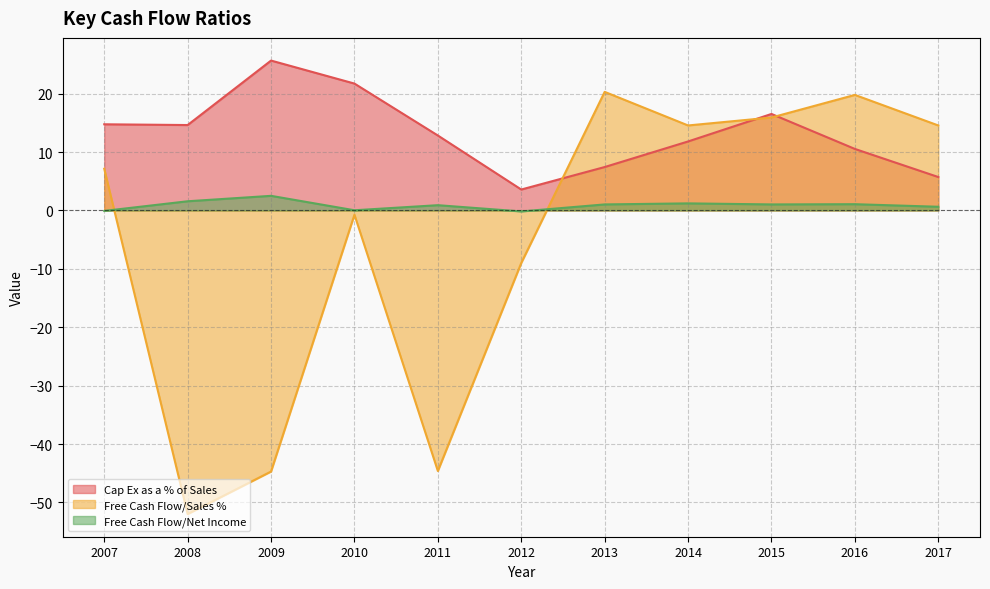

What is the value of the Cap Ex as a % of Sales point at the 8th from the left?

11.8